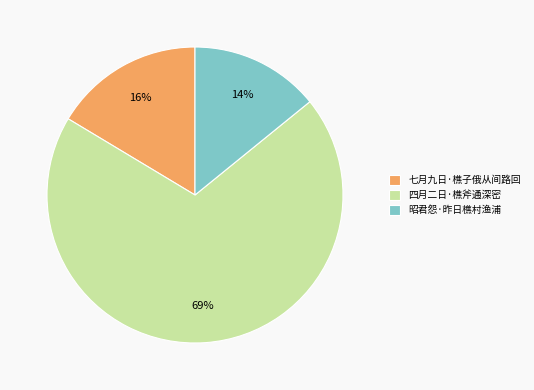

What is the ratio of the value at 昭君怨·昨日樵村渔浦 to the value at 四月二日·樵斧通深密?

0.2